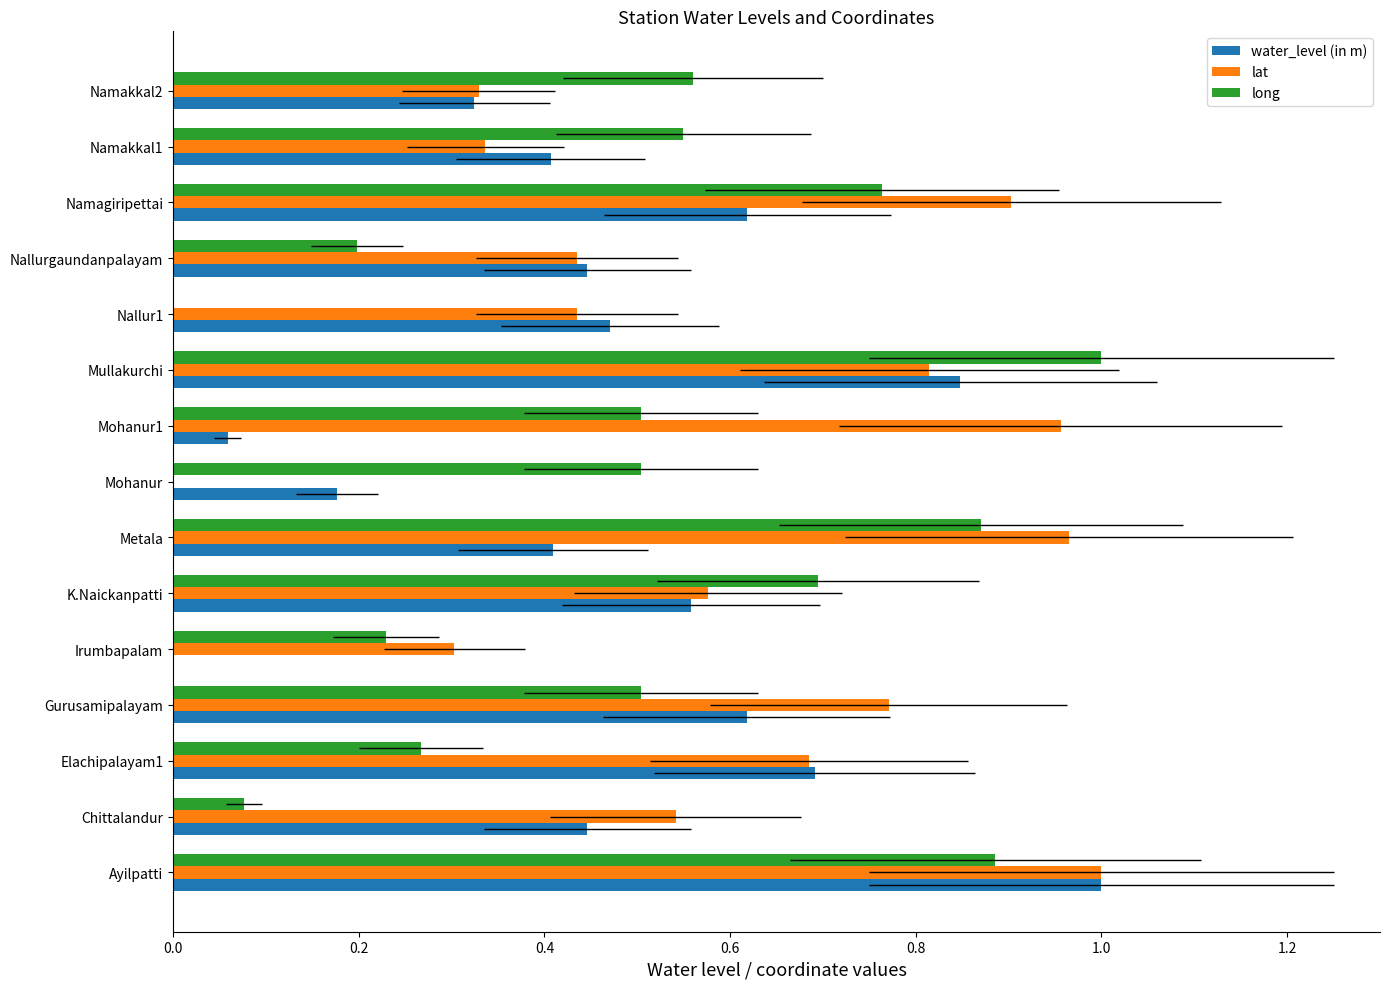

Rank the series by their maximum value, from highest to lowest.

water_level (in m), lat, long